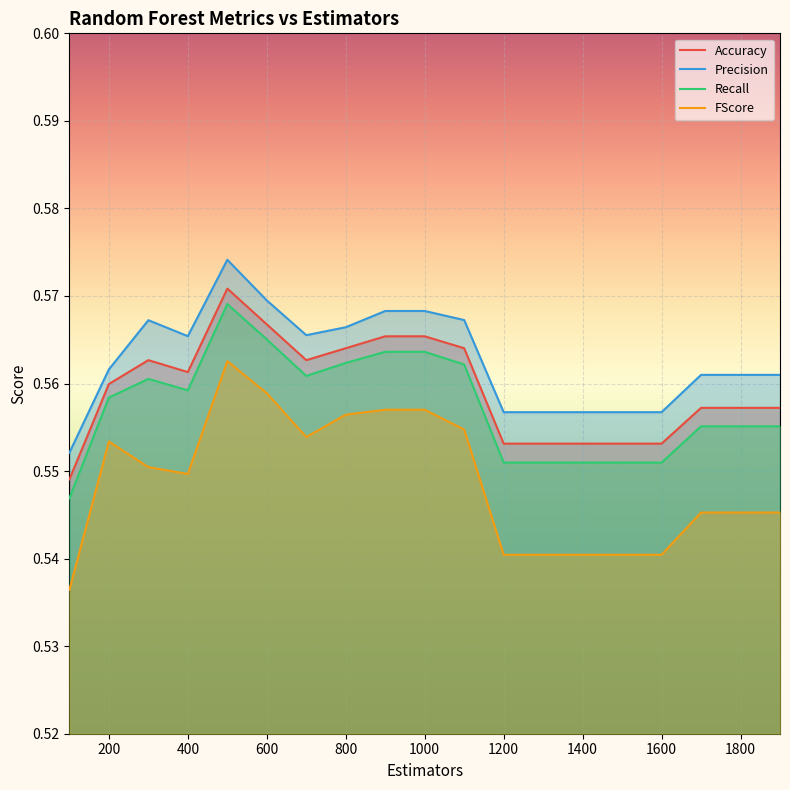

How many data points does each series have?

19